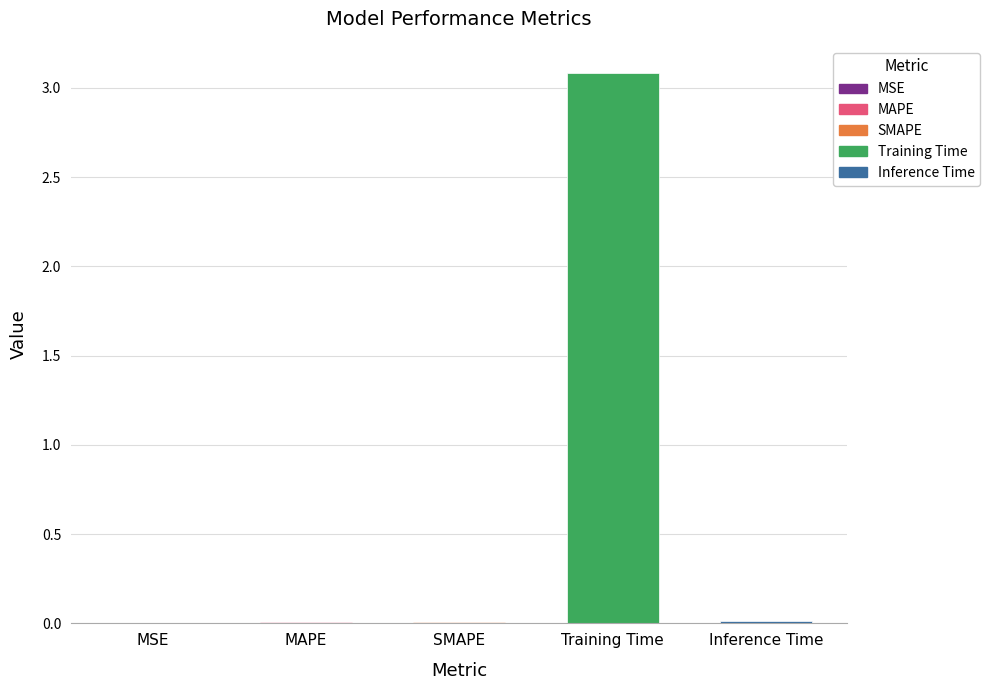

What is the greatest value displayed?

3.1